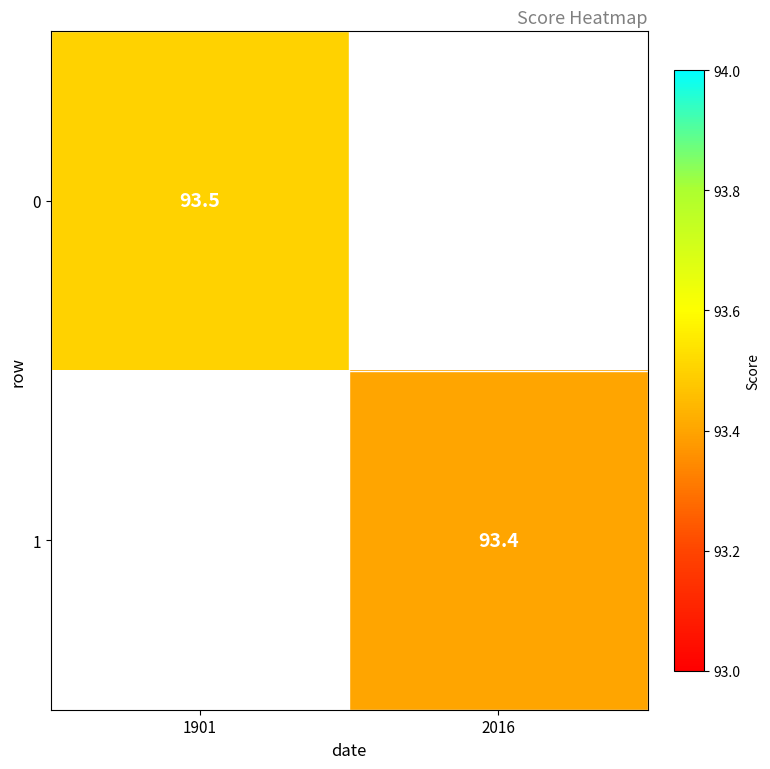

What is the greatest value displayed?

93.5